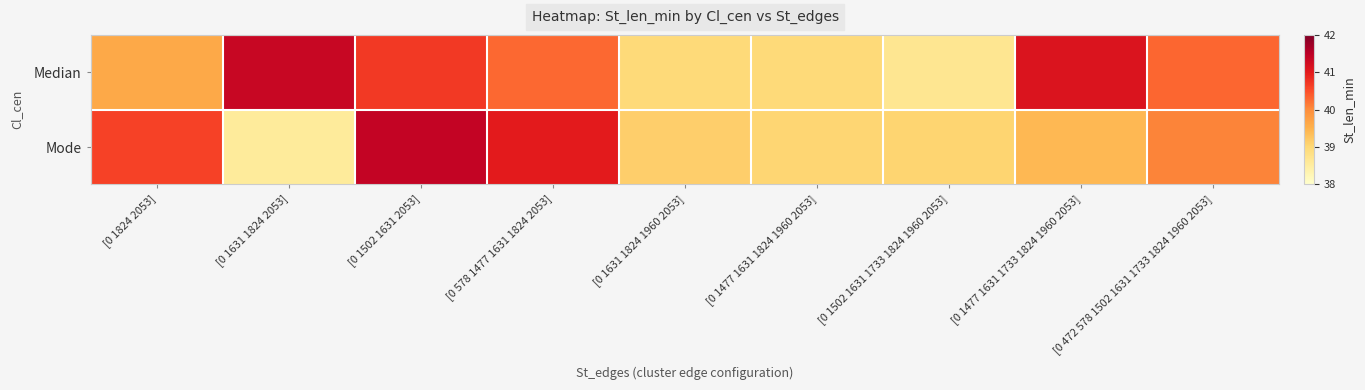

At which category is the sum across all series the highest?

[0 1502 1631 2053]